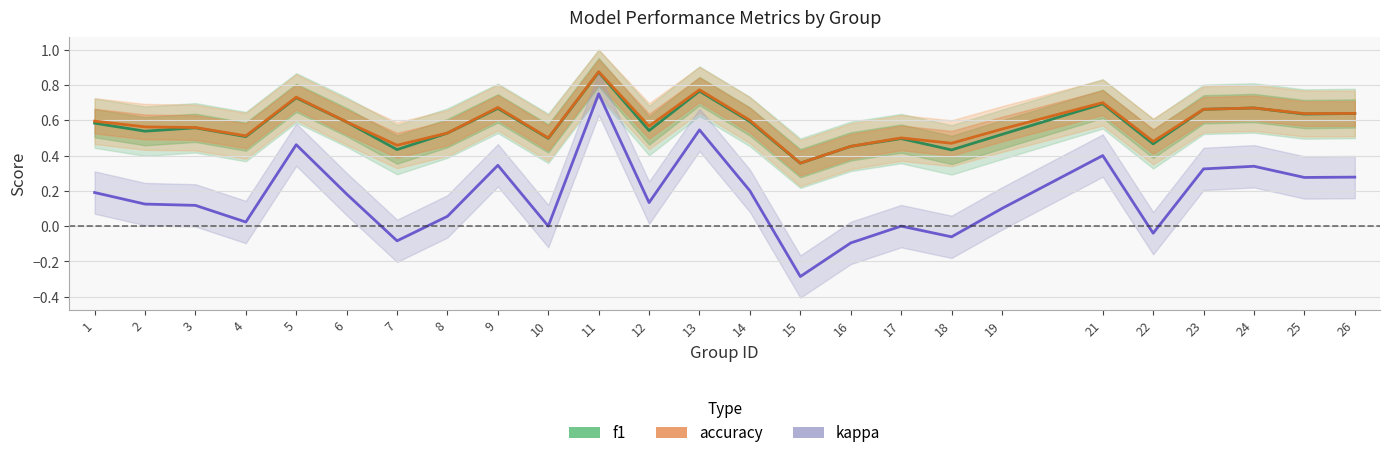

At how many categories does at least one series exceed 0?

25